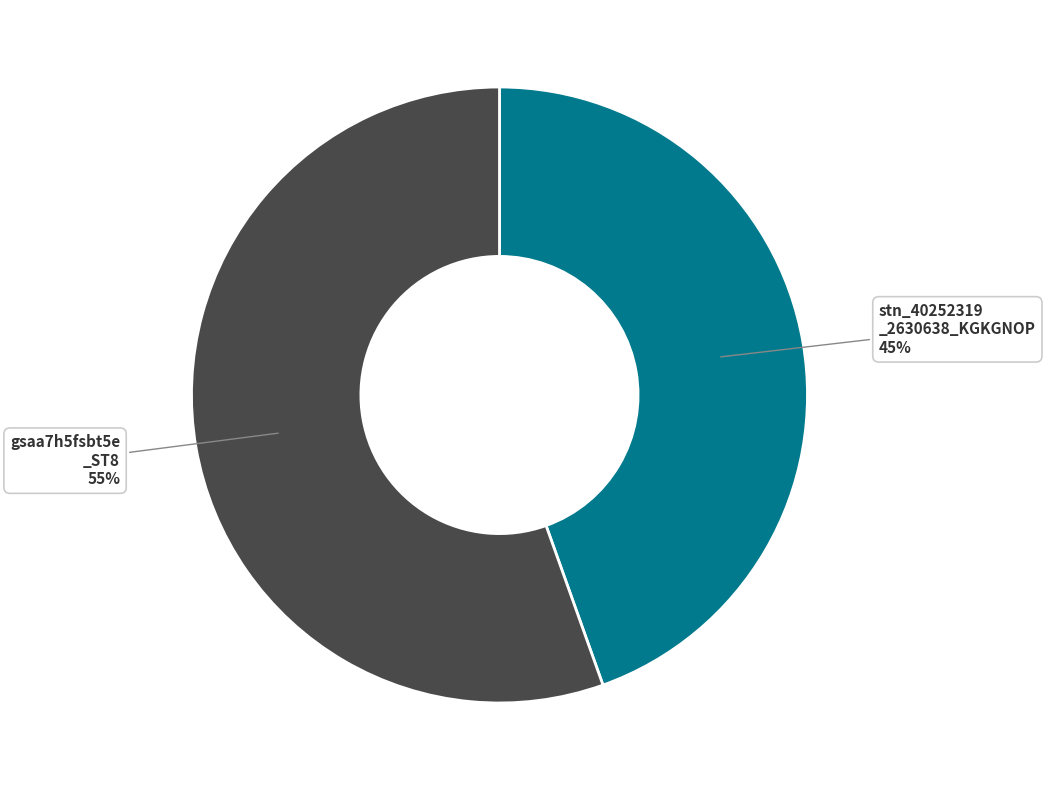

To the nearest percent, what is the average slice percentage?

50%